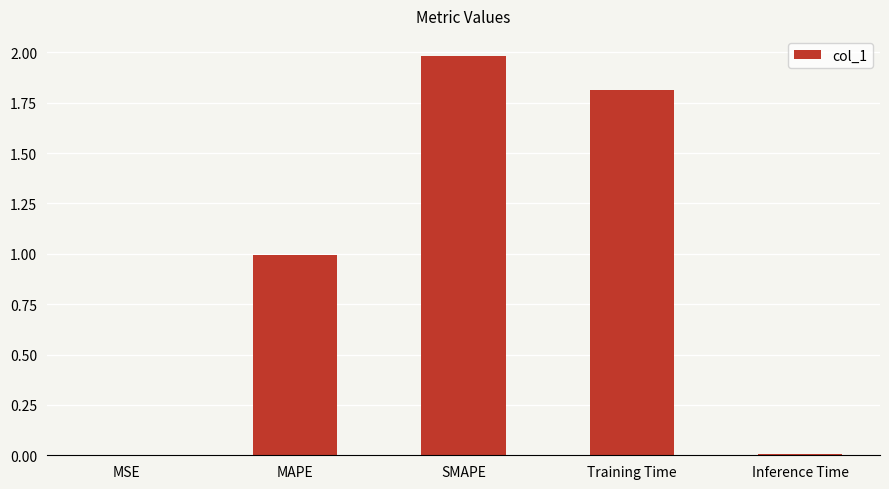

At which category does the chart reach its peak across all series?

SMAPE